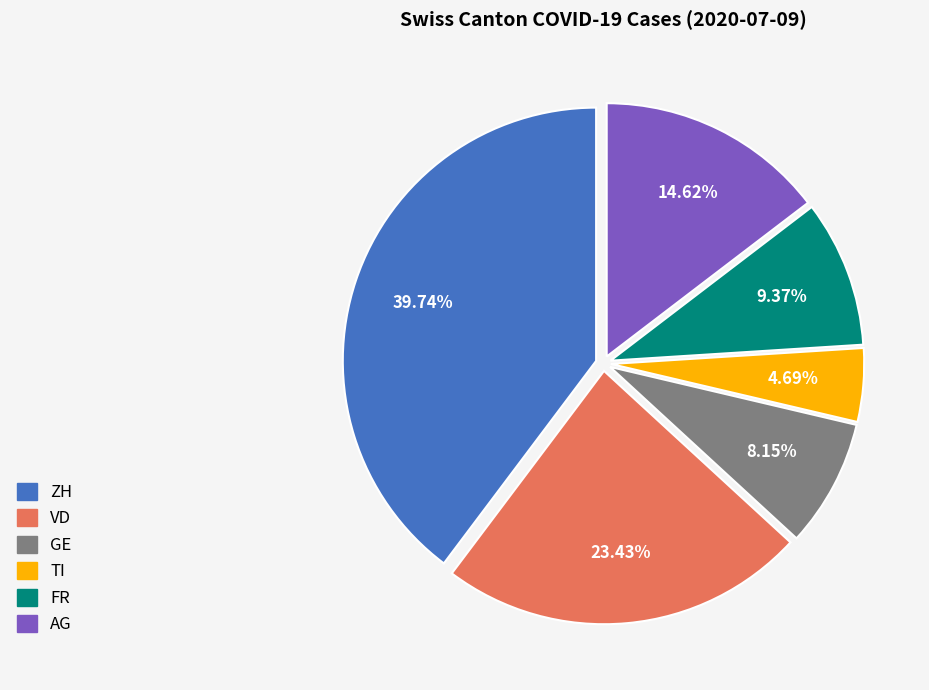

Approximately how many times larger is the value at GE compared to VD?

0.3